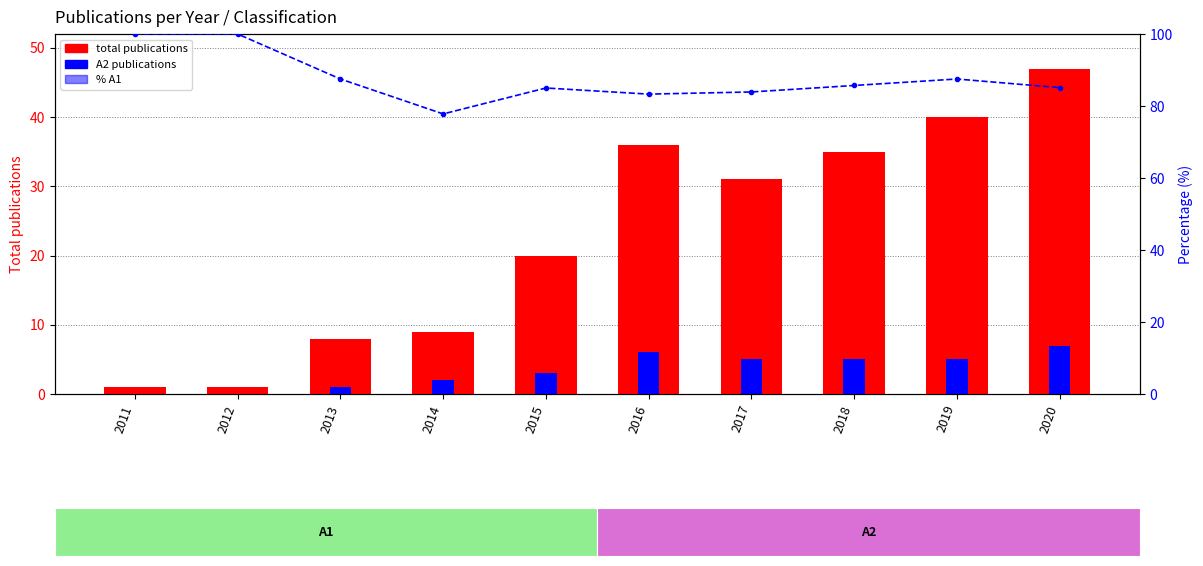

The value of total publications at 2017 is 21.2. True or false?

False